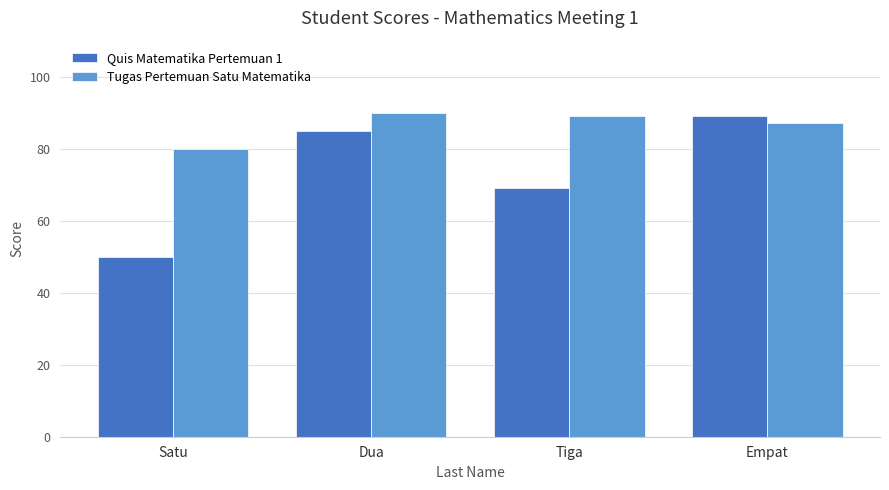

What is the difference between the maximum and second lowest values in the Quis Matematika Pertemuan 1 series?

20